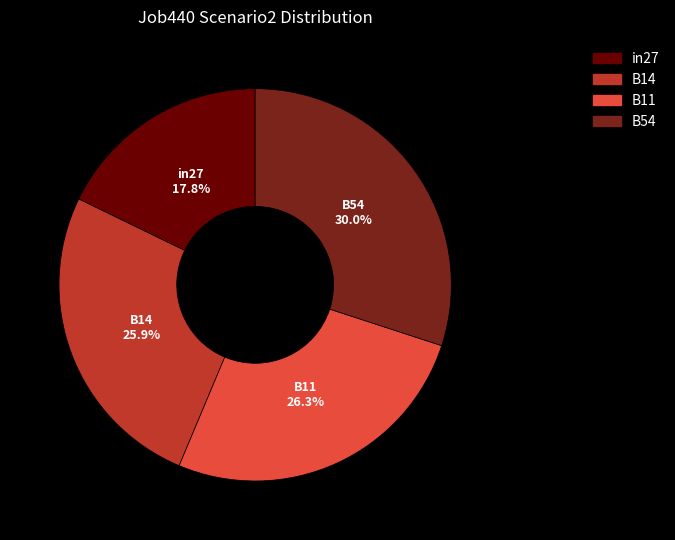

How much of the chart is everything except B11?

73.7%